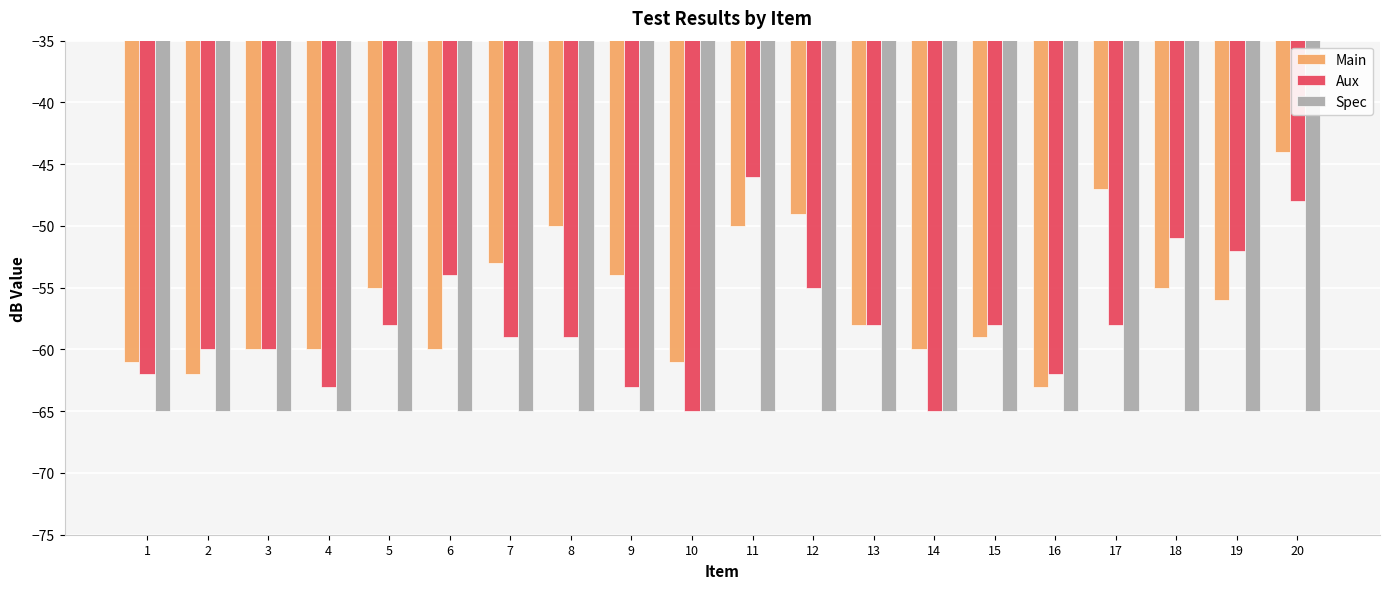

Which label corresponds to the largest value in the chart?

20